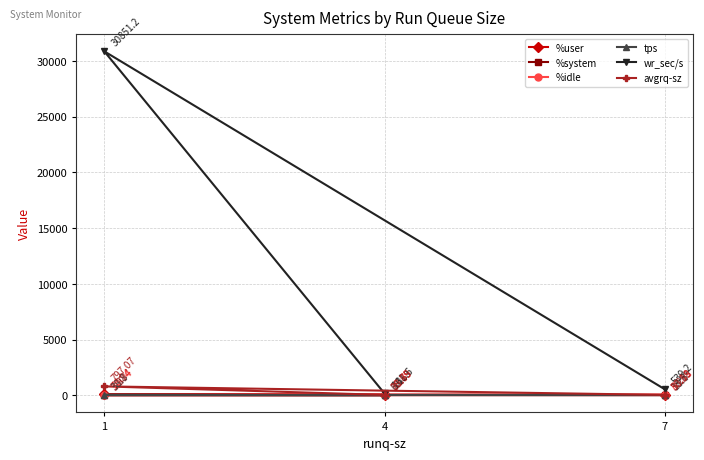

At 4, list the series in order from largest to smallest.

wr_sec/s, %idle, %user, avgrq-sz, tps, %system